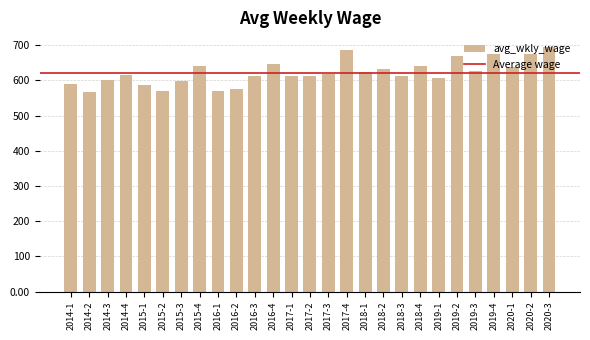

Is it true that the value at 2016-1 is 921?

False